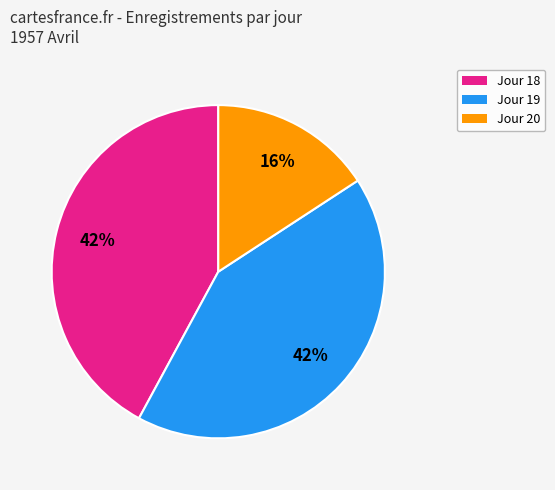

To the nearest percent, what is the difference between the largest and smallest slice percentages?

26%